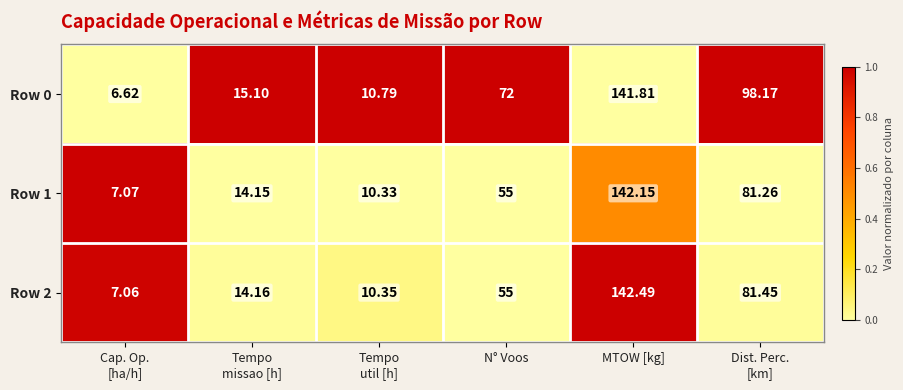

Which category has the highest value across all series?

MTOW [kg]